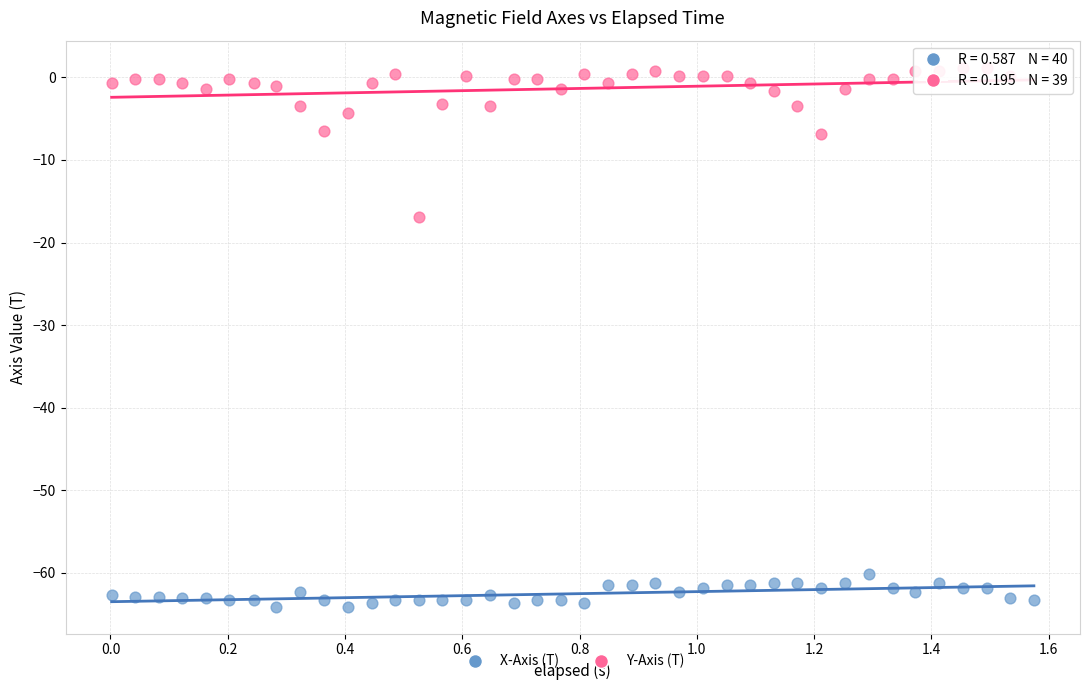

Which series reaches the minimum Y coordinate?

X-Axis (T)